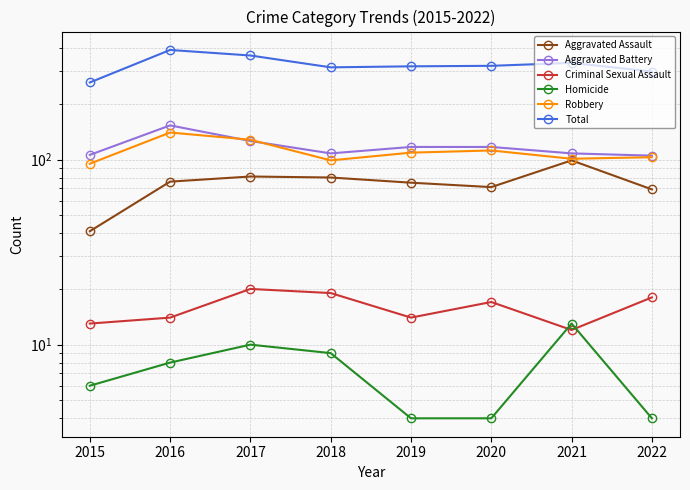

Read the Criminal Sexual Assault value at 2019.

14